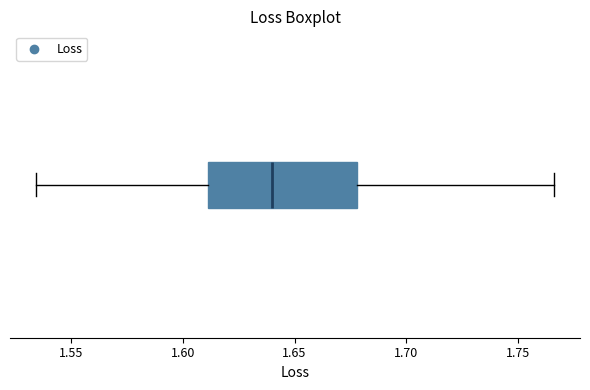

Read this box plot against the x-axis: the position of the median line, the range covered by the box, and the ends of both whiskers. The values are not printed on the chart, so give them approximately, as read against the axis.

median 1.640, box 1.610 to 1.680, whiskers 1.535 to 1.765